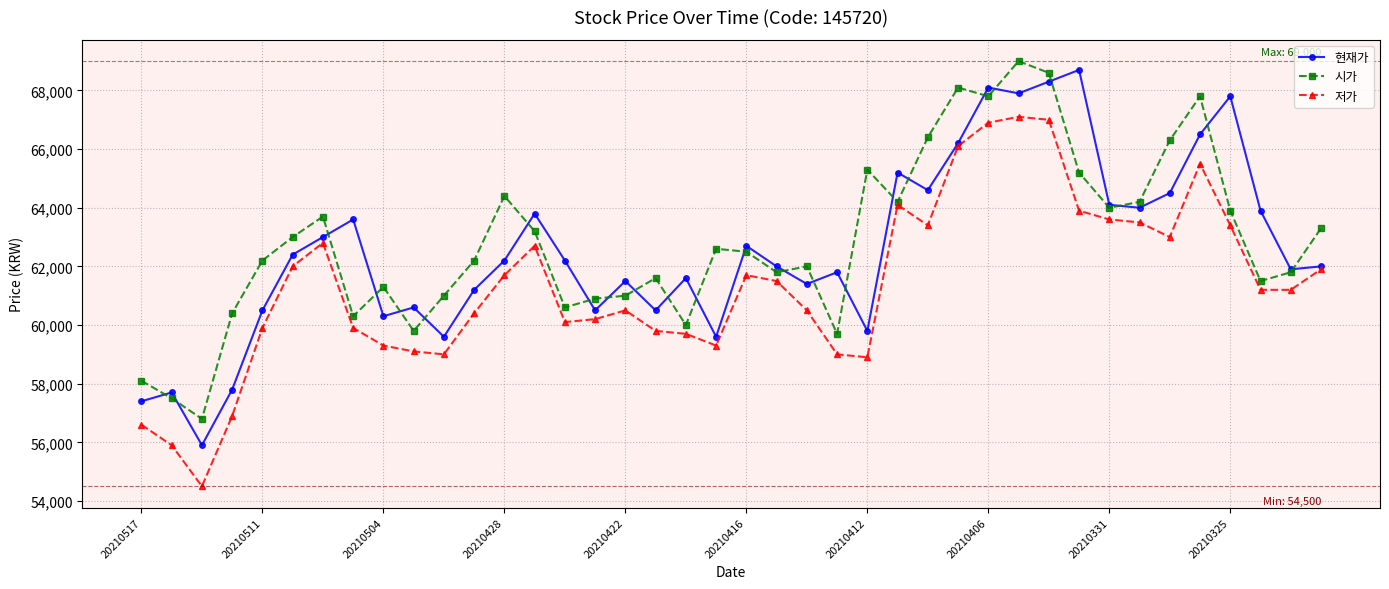

What is the minimum value shown in the chart?

54500